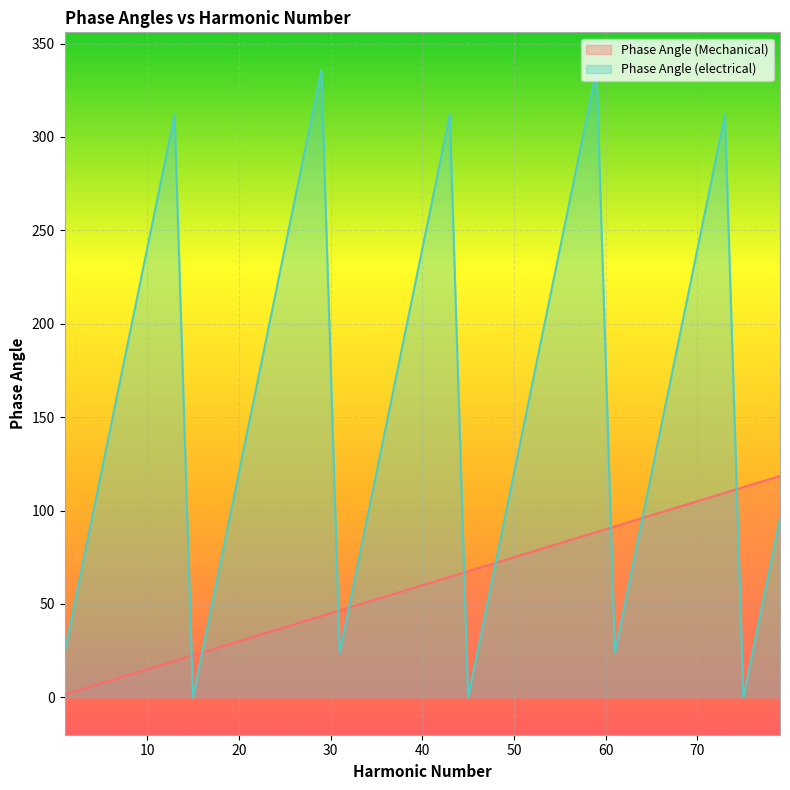

In Phase Angle (electrical), how many points are higher than both neighbors (excluding endpoints)?

5